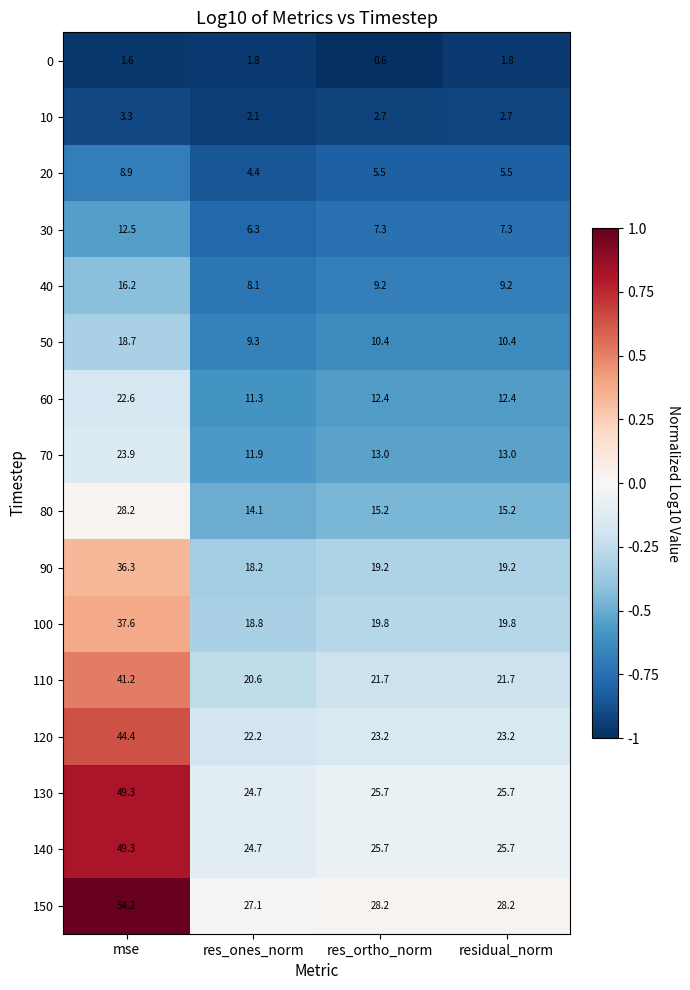

What is the spread (max minus min) of values at residual_norm?

26.4